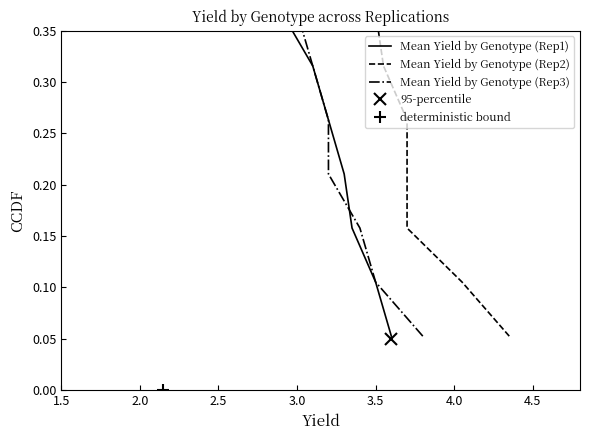

How many lines are shown in the chart?

3